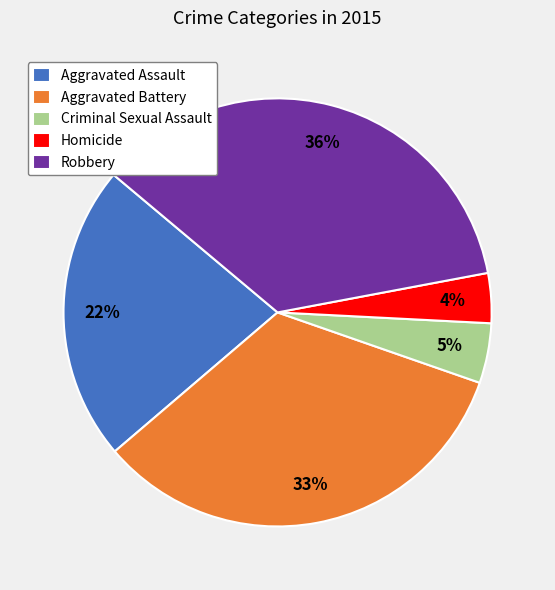

To the nearest percent, what percentage of the pie is Homicide?

4%